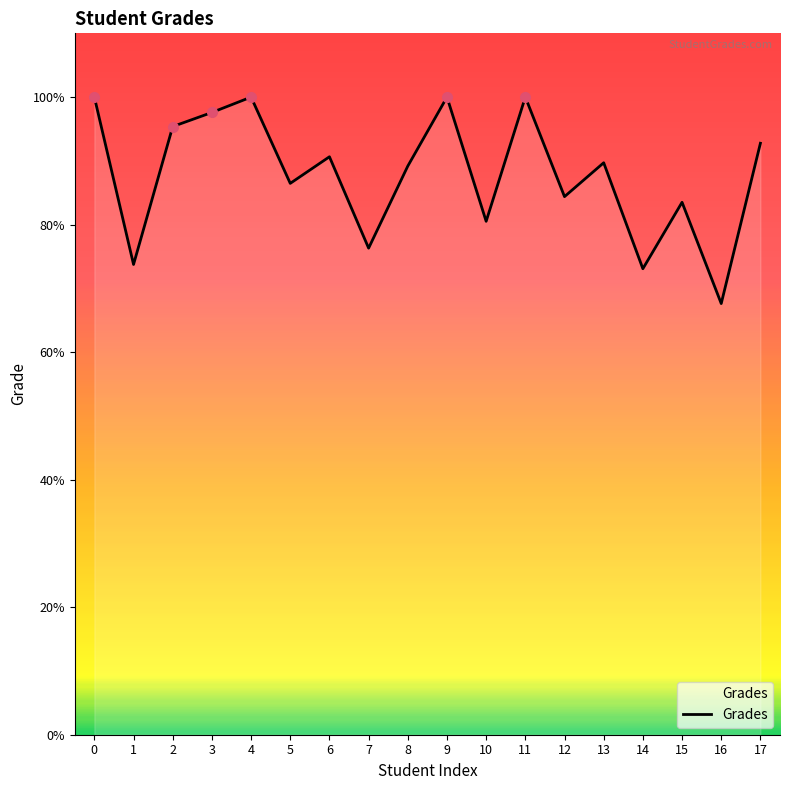

What is the ratio of the value at 1 to the value at 17?

0.8